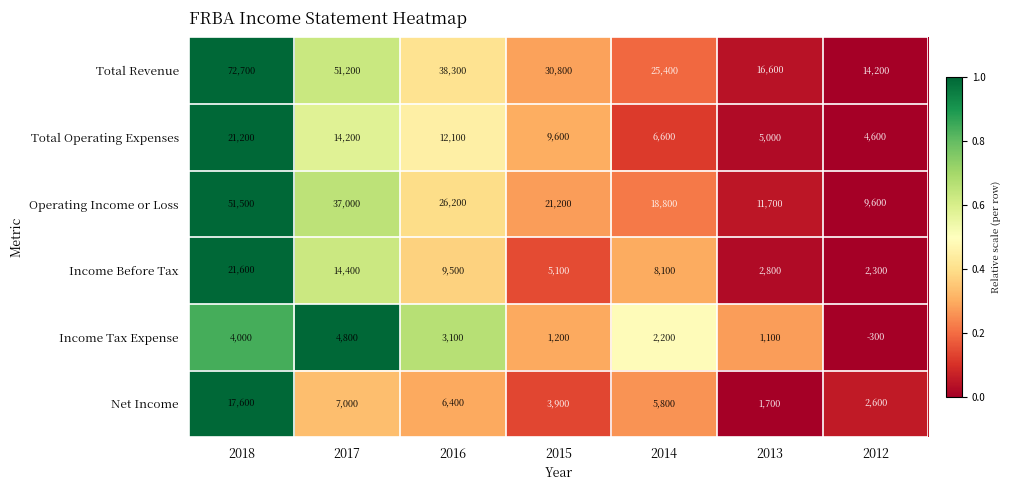

At how many categories does at least one series exceed 0?

7